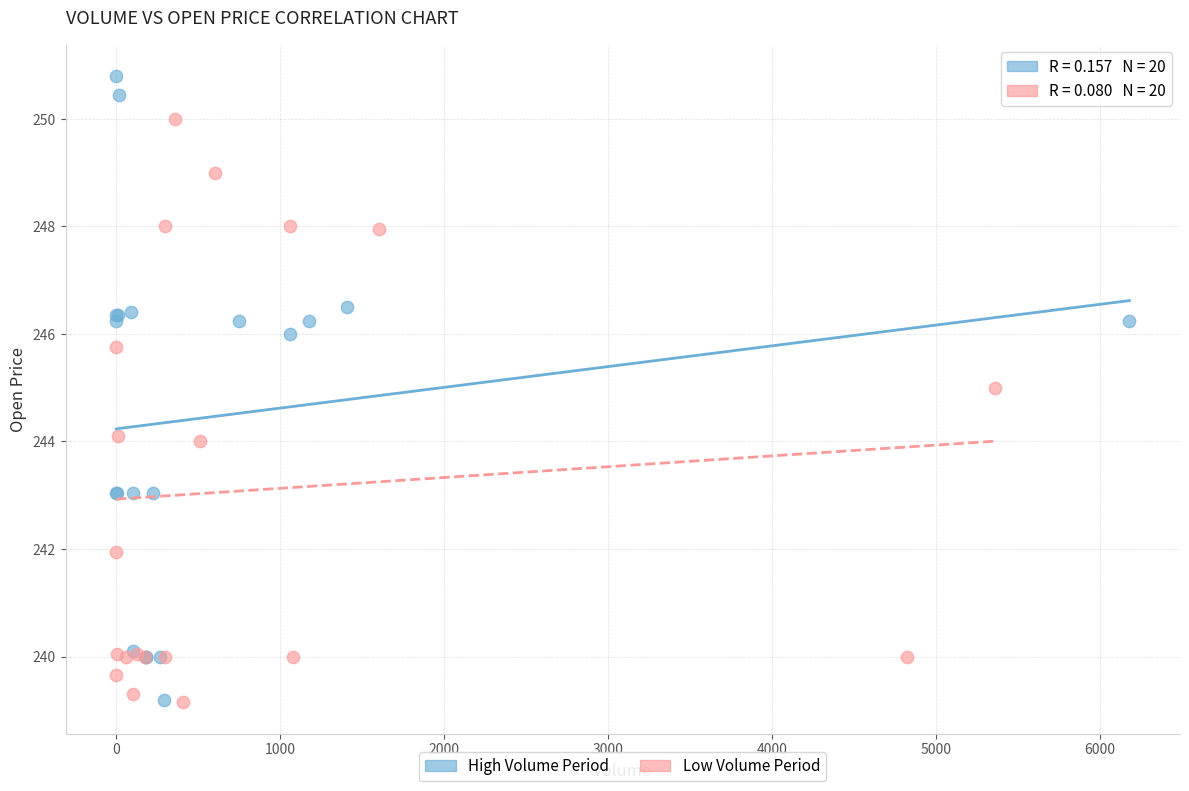

What are all the series names shown in the legend?

High Volume Period, Low Volume Period